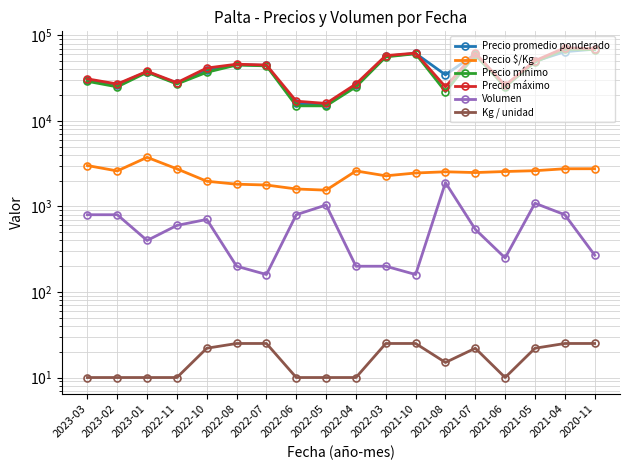

Which series has the largest total across all categories?

Precio máximo